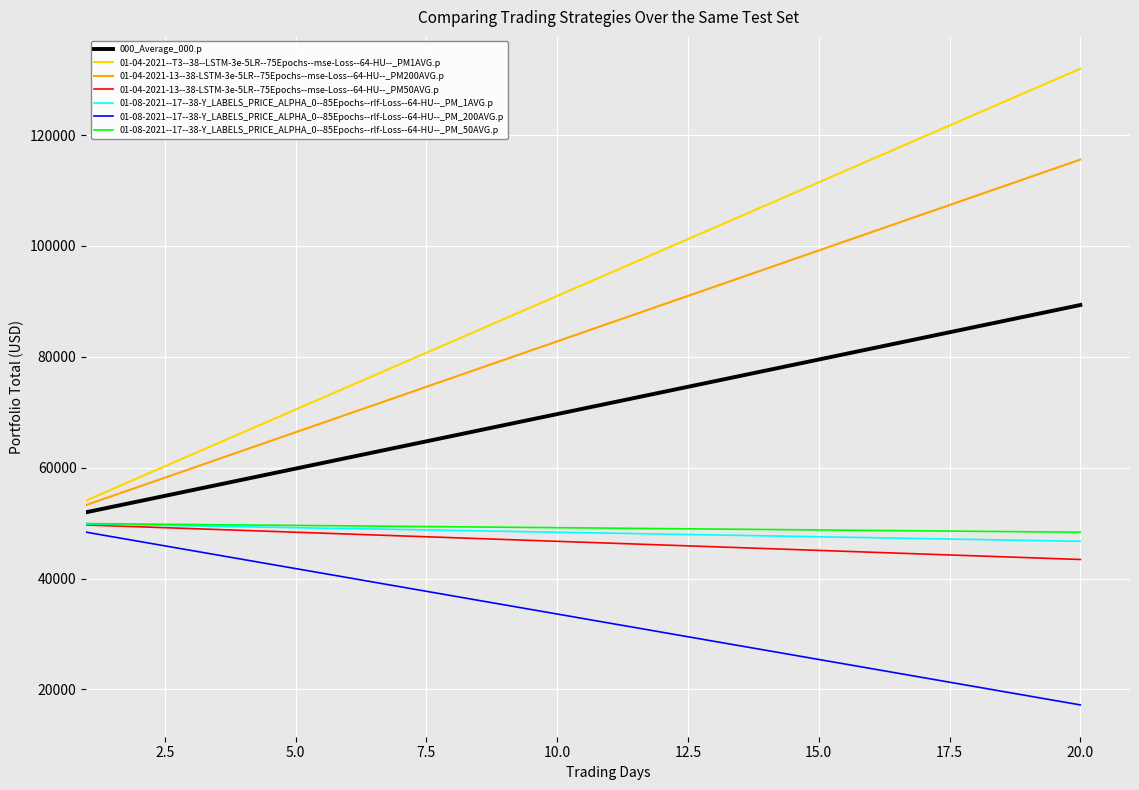

Which series has the largest total across all categories?

01-04-2021--T3--38--LSTM-3e-5LR--75Epochs--mse-Loss--64-HU--_PM1AVG.p